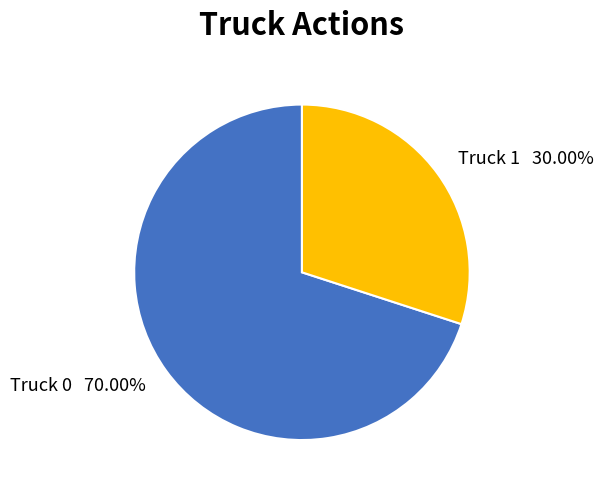

What percentage is the Truck 1 slice, to the nearest percent?

30%